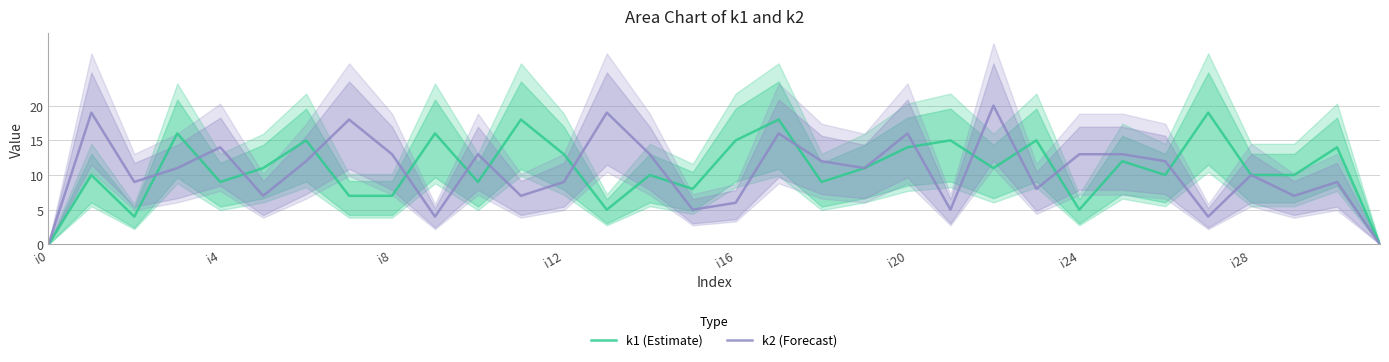

Reading left to right, transcribe all the data shown in this chart.

k1 (Estimate): 0	10	4	16	9	11	15	7	7	16	9	18	13	5	10	8	15	18	9	11	14	15	11	15	5	12	10	19	10	10	14	0
k2 (Forecast): 0	19	9	11	14	7	12	18	13	4	13	7	9	19	13	5	6	16	12	11	16	5	20	8	13	13	12	4	10	7	9	0